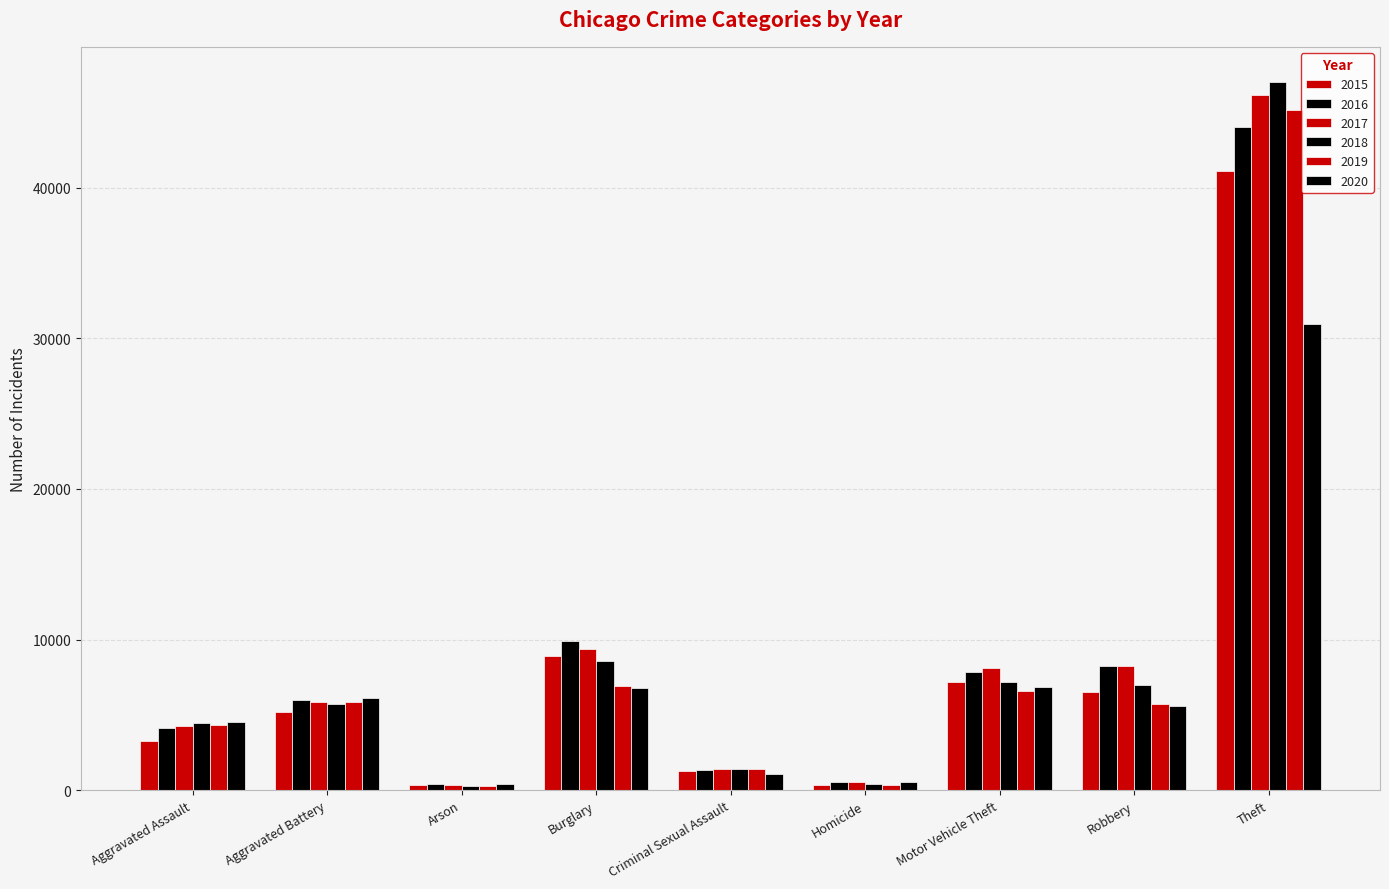

Reading left to right, list all the values displayed in this chart.

2015: Aggravated Assault=3284	Aggravated Battery=5177	Arson=317	Burglary=8921	Criminal Sexual Assault=1256	Homicide=372	Motor Vehicle Theft=7186	Robbery=6534	Theft=41113
2016: Aggravated Assault=4157	Aggravated Battery=6003	Arson=382	Burglary=9895	Criminal Sexual Assault=1368	Homicide=544	Motor Vehicle Theft=7861	Robbery=8251	Theft=44008
2017: Aggravated Assault=4260	Aggravated Battery=5835	Arson=335	Burglary=9404	Criminal Sexual Assault=1437	Homicide=512	Motor Vehicle Theft=8120	Robbery=8259	Theft=46168
2018: Aggravated Assault=4448	Aggravated Battery=5706	Arson=265	Burglary=8563	Criminal Sexual Assault=1433	Homicide=422	Motor Vehicle Theft=7159	Robbery=6962	Theft=46995
2019: Aggravated Assault=4336	Aggravated Battery=5827	Arson=267	Burglary=6891	Criminal Sexual Assault=1389	Homicide=376	Motor Vehicle Theft=6597	Robbery=5690	Theft=45159
2020: Aggravated Assault=4556	Aggravated Battery=6093	Arson=426	Burglary=6762	Criminal Sexual Assault=1075	Homicide=575	Motor Vehicle Theft=6835	Robbery=5560	Theft=30952